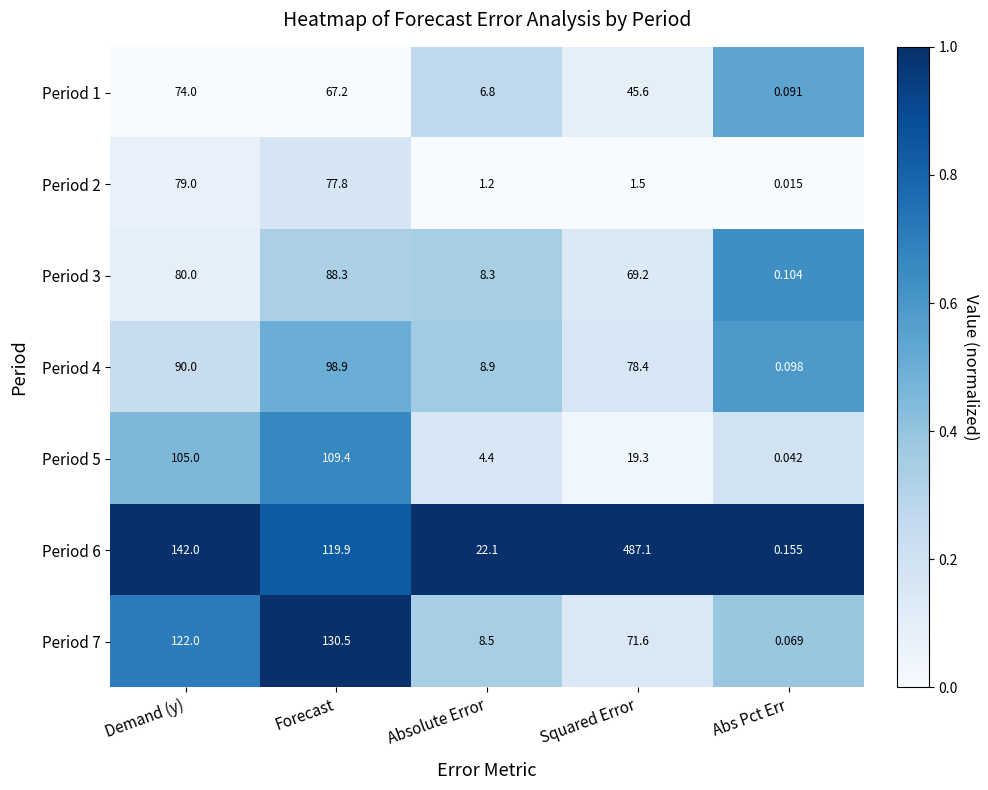

Which category has the lowest value in the Period 5 series?

Abs Pct Err